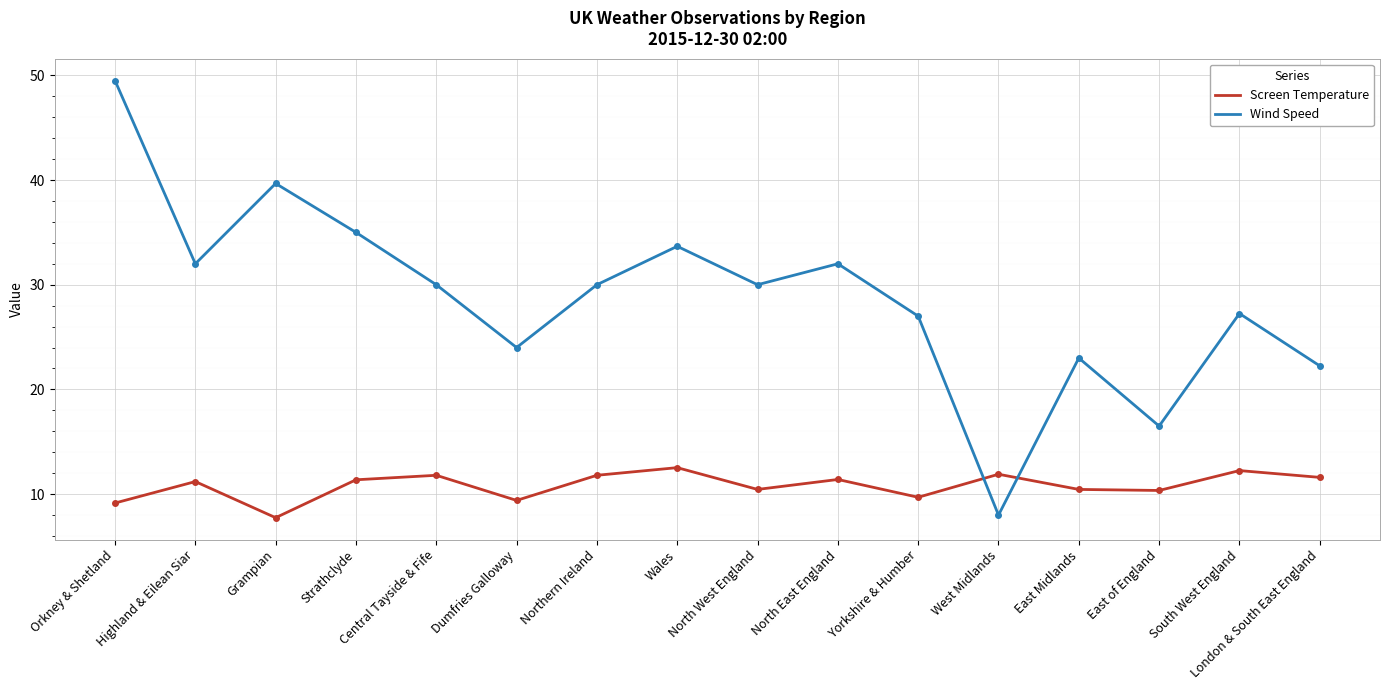

At which label does Wind Speed first exceed 30?

Orkney & Shetland